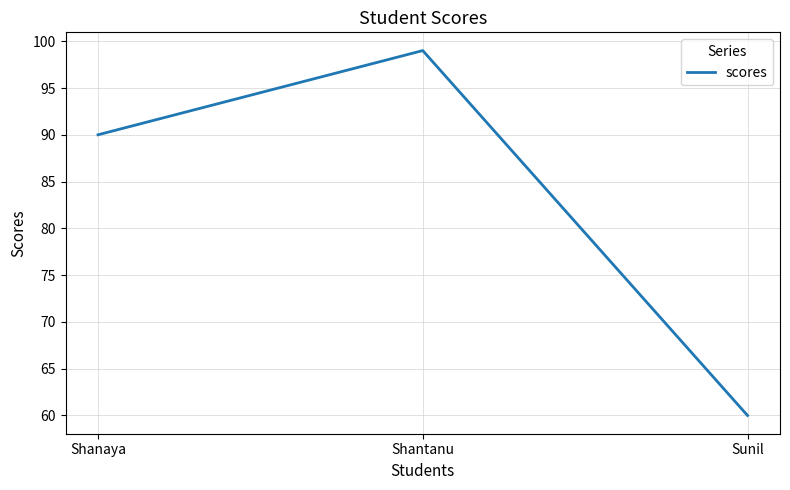

List the labels in order of value, smallest first.

Sunil, Shanaya, Shantanu